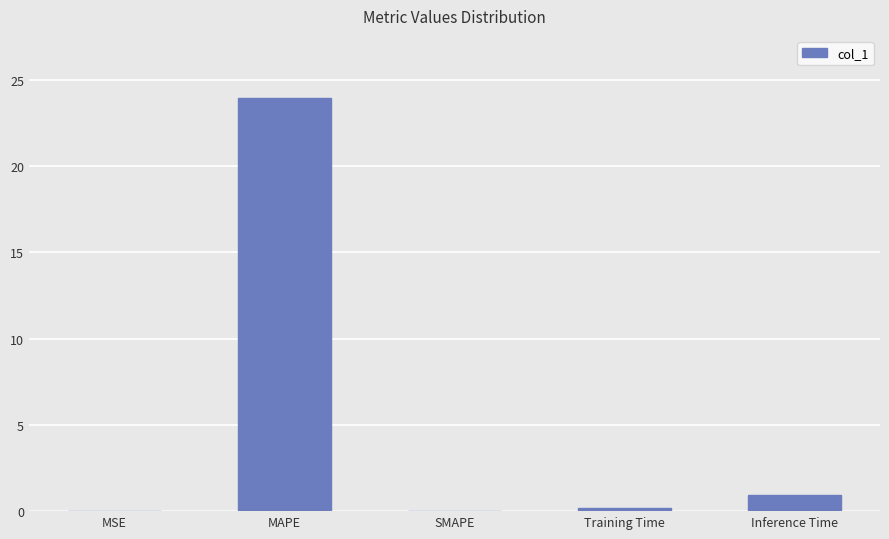

At which label is the value closest to 11?

Inference Time